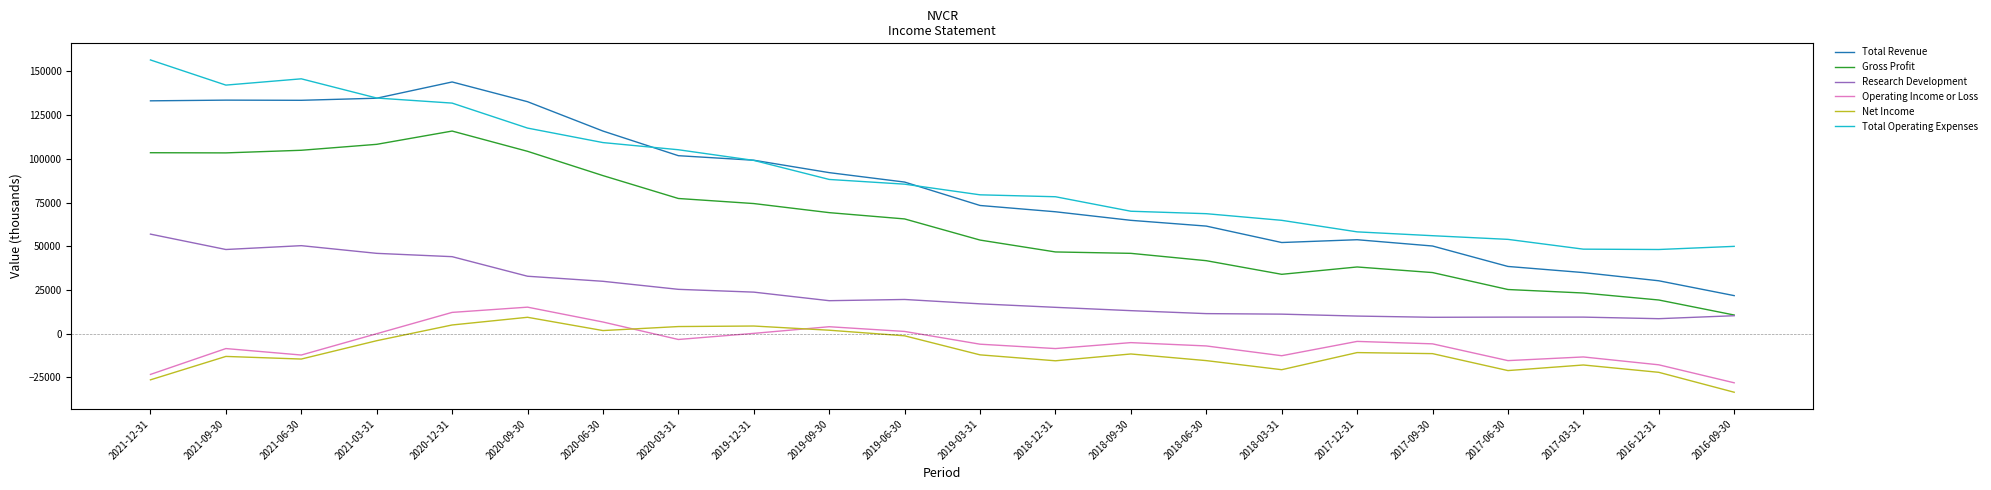

At which label does Total Operating Expenses first exceed 85500?

2021-12-31